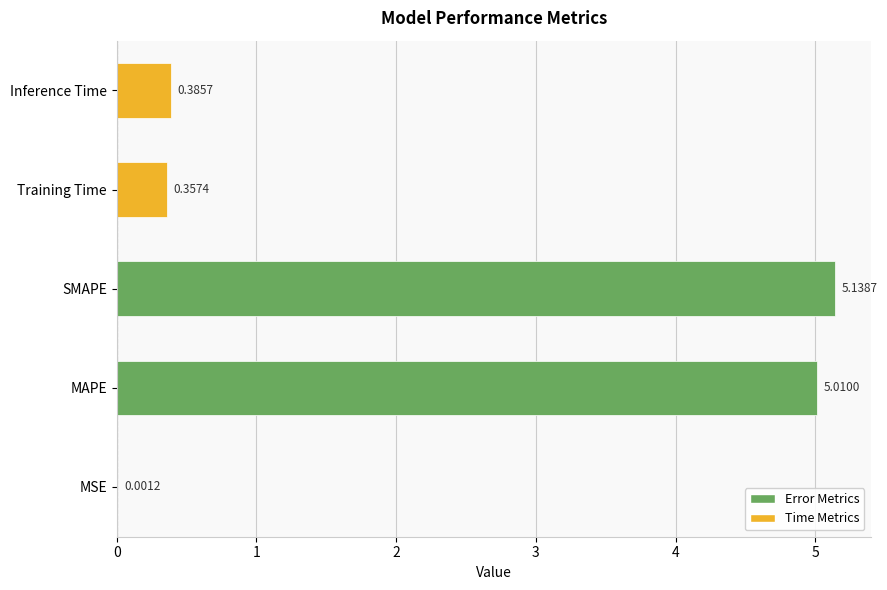

What is the change in value from MSE to Inference Time?

+0.4